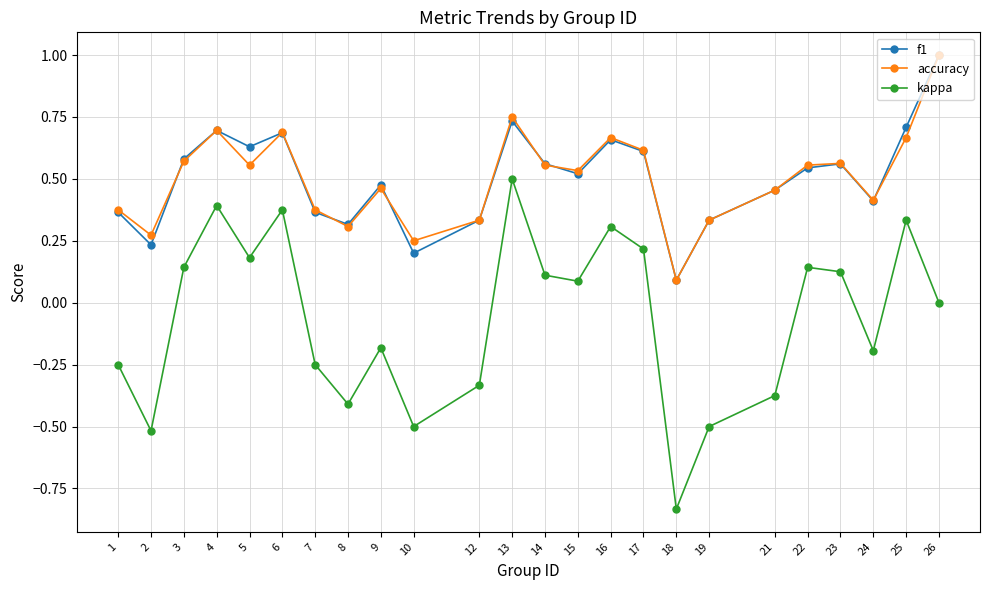

What are all the series names shown in the legend?

f1, accuracy, kappa